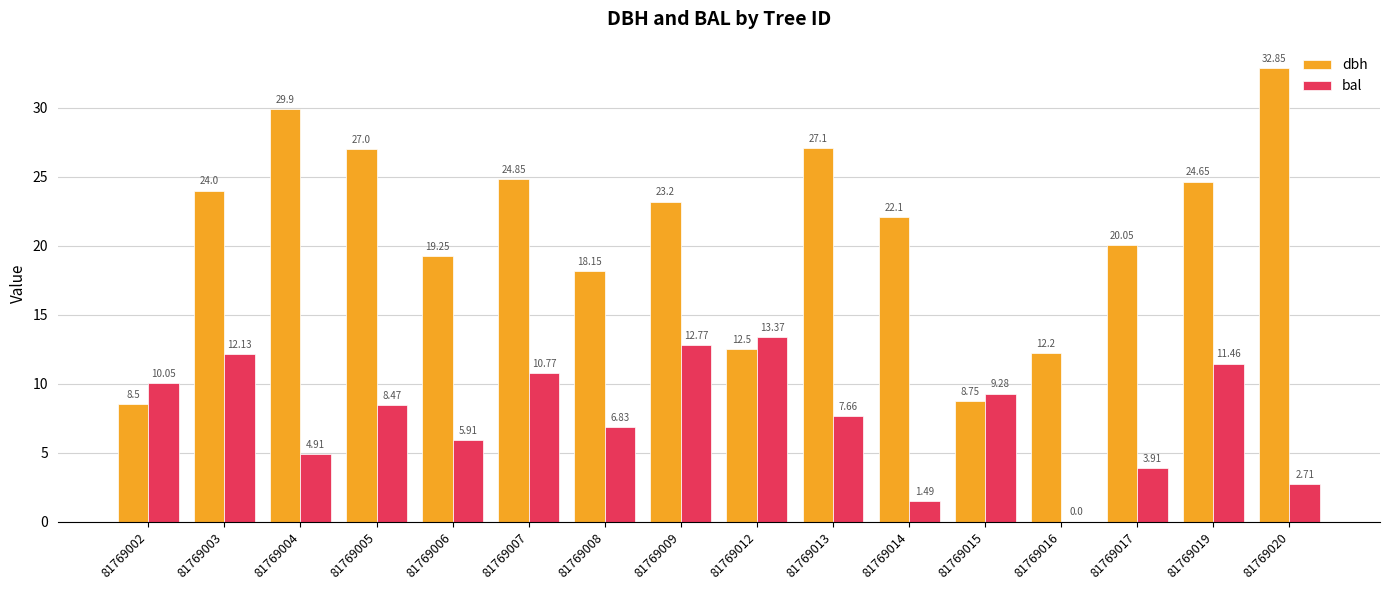

How many values in bal are above zero?

15